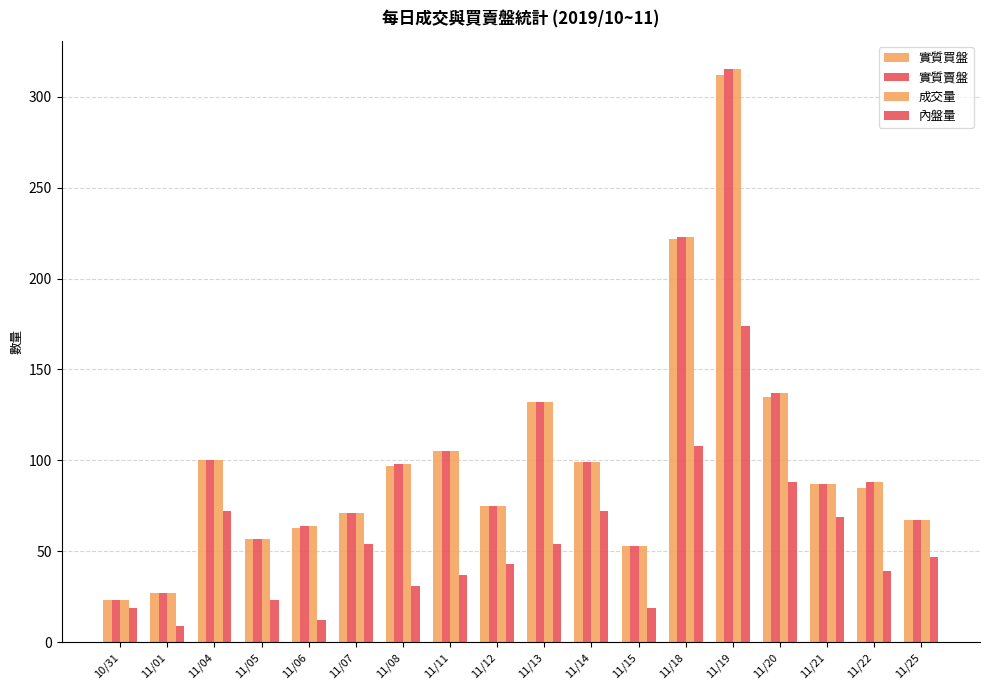

What is the label of the 12th bar from the right?

11/08